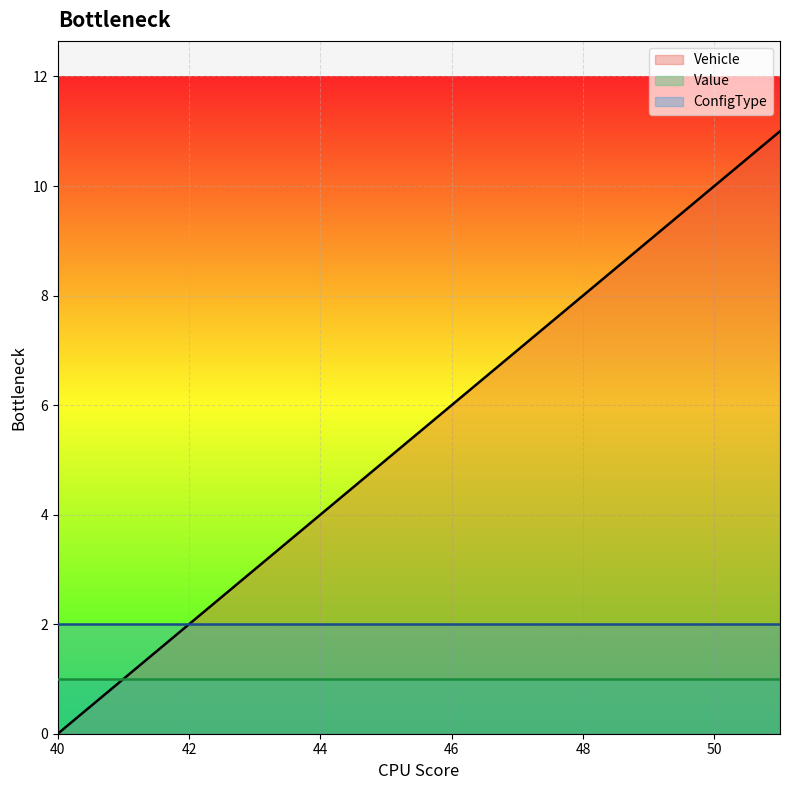

What are all the series names shown in the legend?

Vehicle, Value, ConfigType